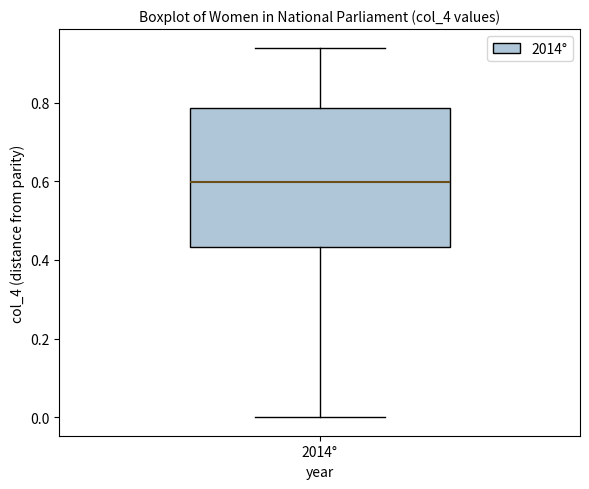

Transcribe this box plot: give where the median line is, the range the box spans, and where the two whiskers end, as read against the y-axis. The values are not printed on the chart, so give them approximately, as read against the axis.

median 0.60, box 0.44 to 0.78, whiskers 0.00 to 0.94